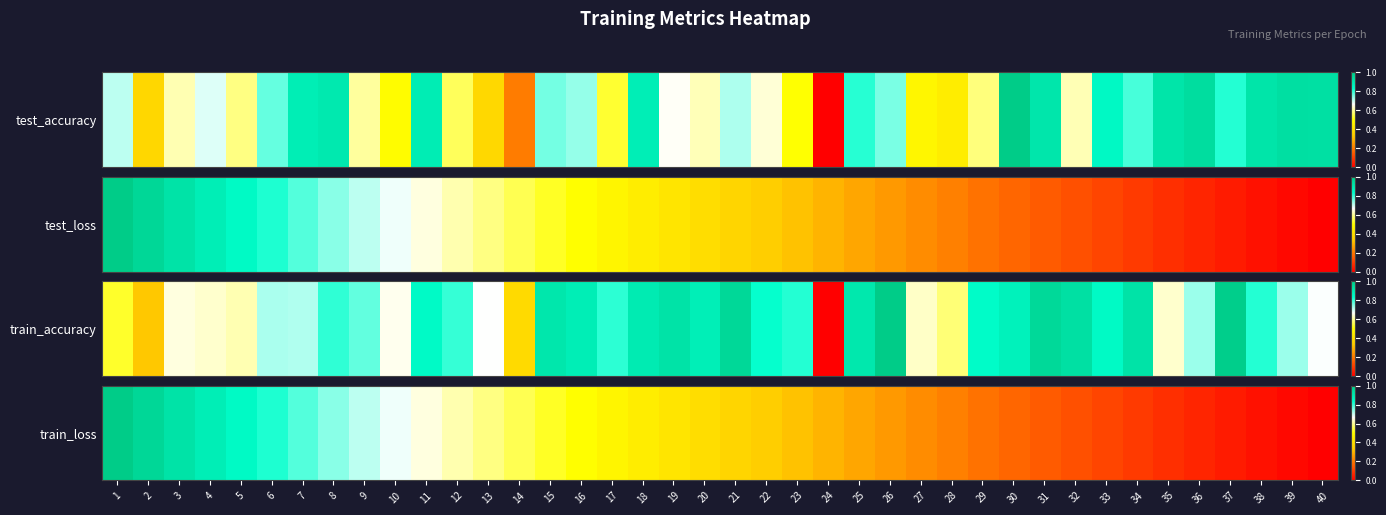

The chart shows a value of 0.4 at 9. True or false?

False